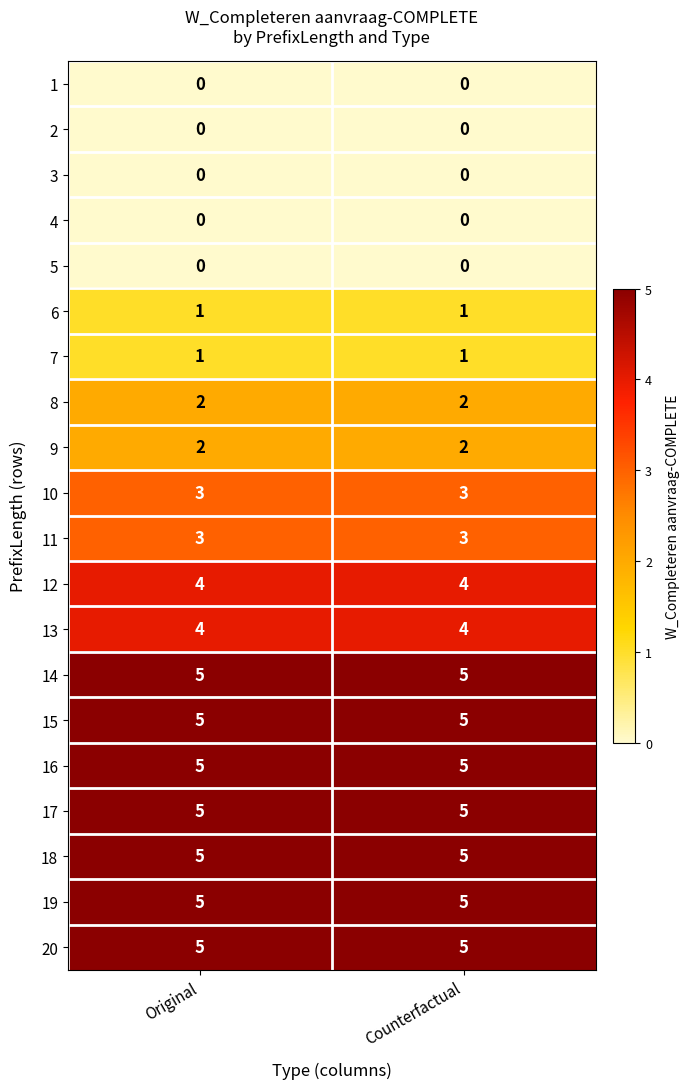

What is the maximum value shown in the chart?

5